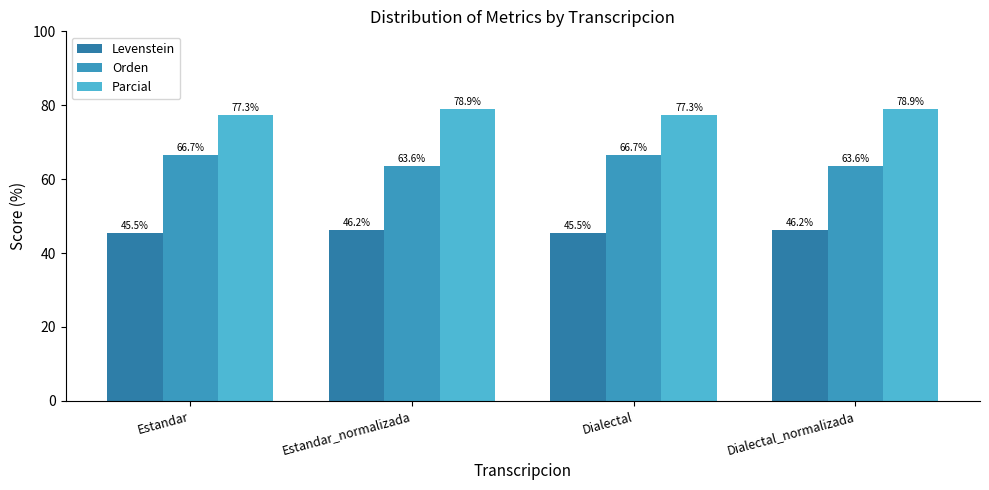

What is the highest value of the Levenstein series?

46.2